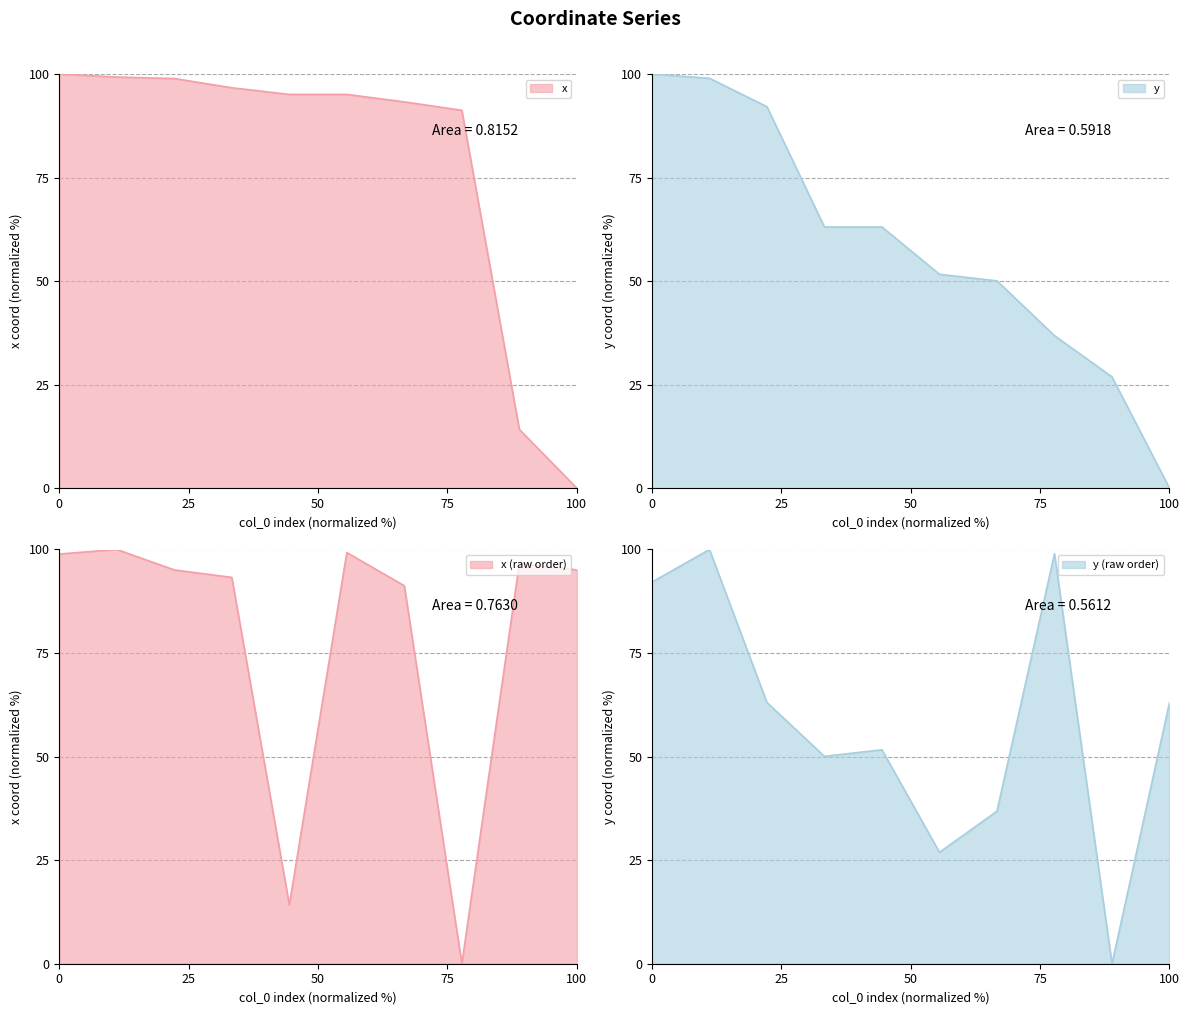

Is the value of x at 8 greater than the value of y at 4?

Yes